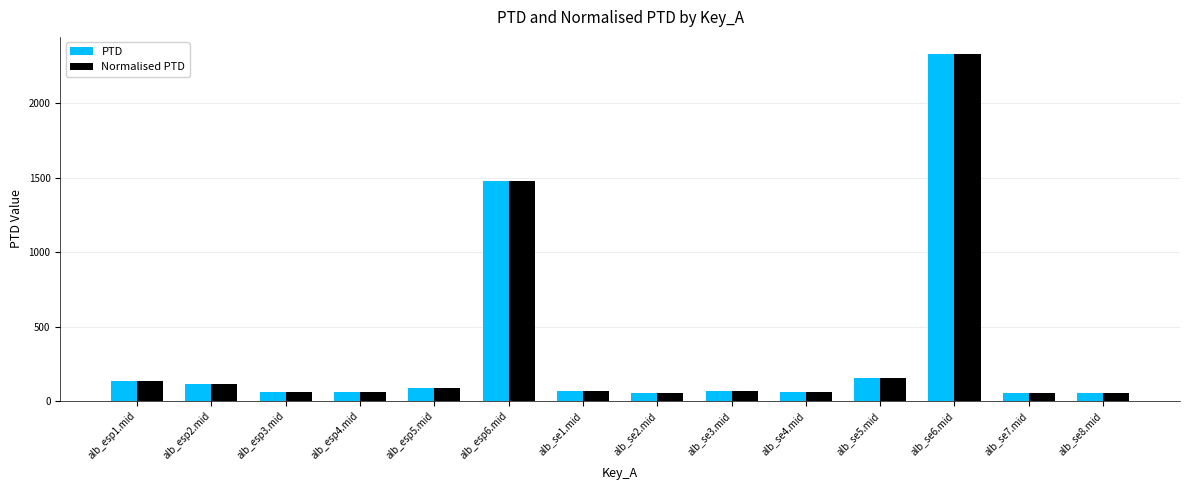

What is the total value across all series at alb_se8.mid?

107.0